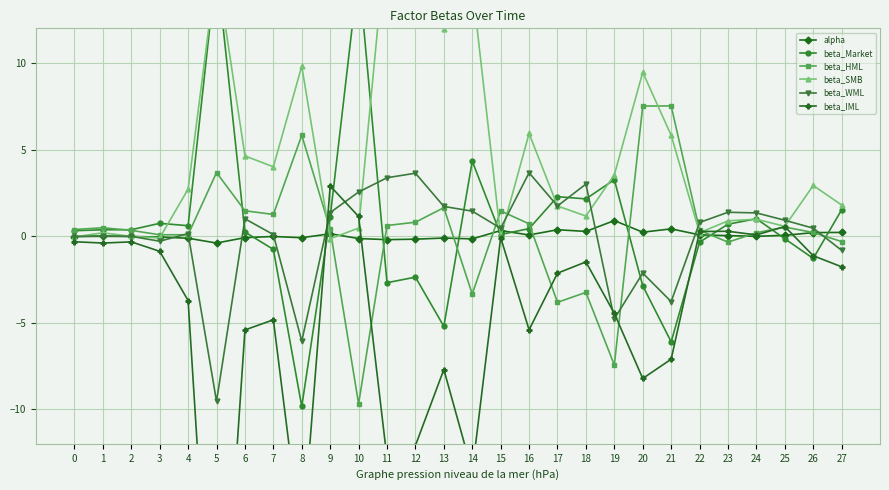

True or false: beta_HML has more than 1 points higher than both neighbors.

True